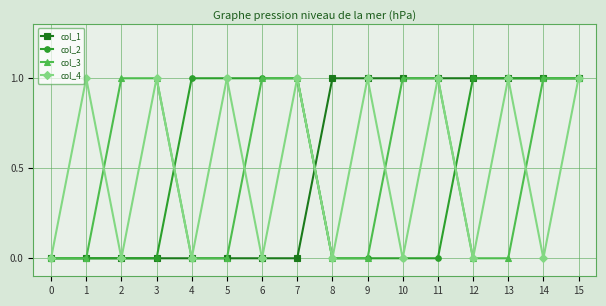

How many categories are shown in the chart?

16